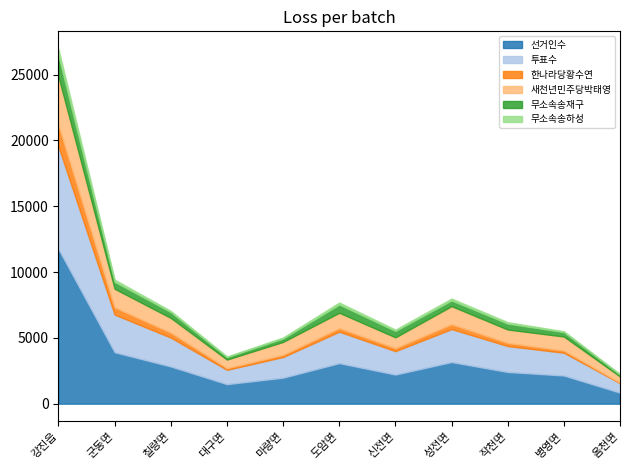

Which series has the largest total across all categories?

선거인수